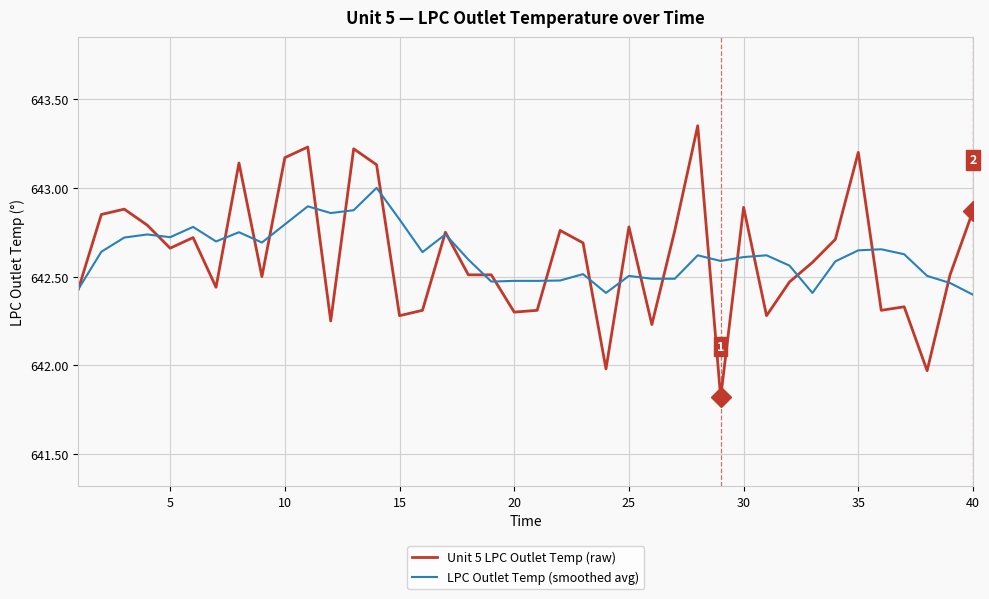

What is the lowest value of the Unit 5 LPC Outlet Temp (raw) series?

641.8